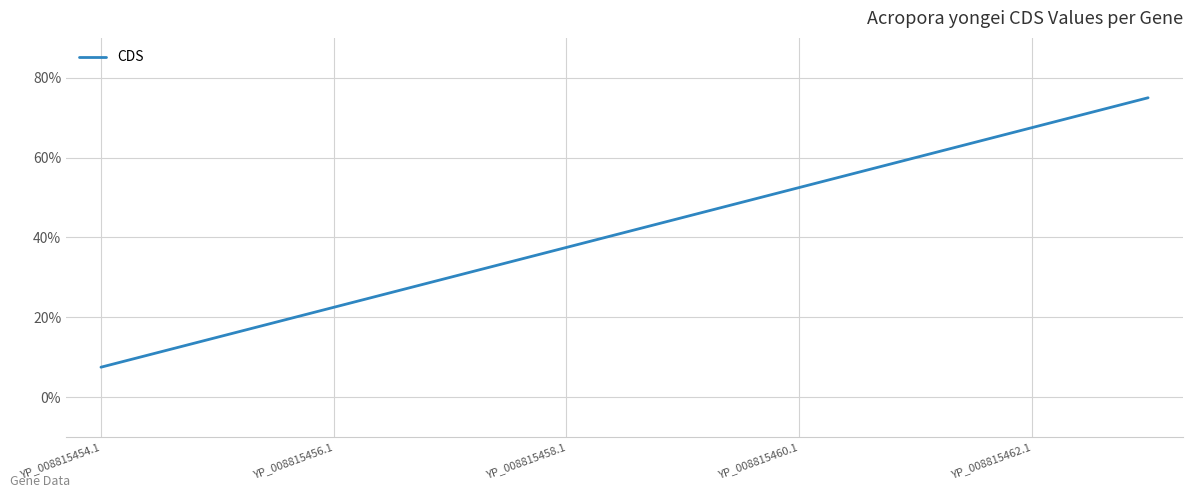

What is the maximum value shown in the chart?

75.0